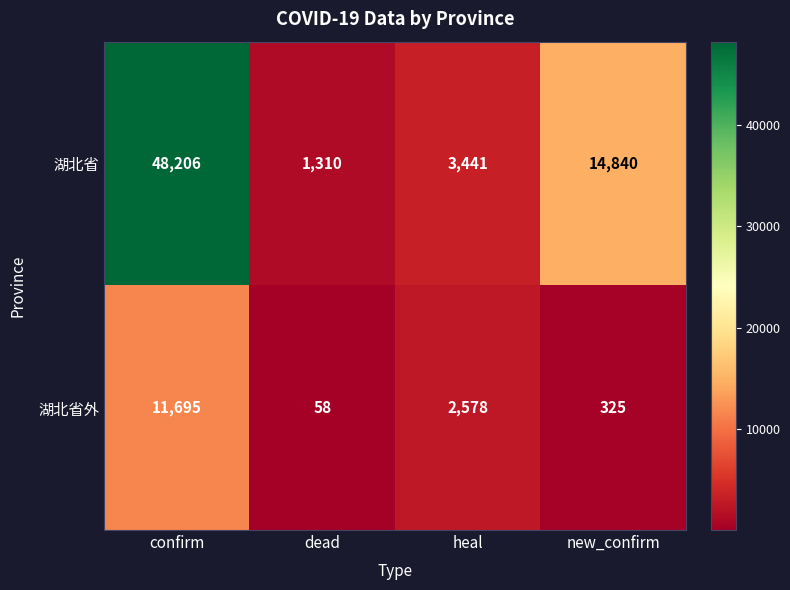

Rank the series at confirm from lowest to highest value.

湖北省外, 湖北省